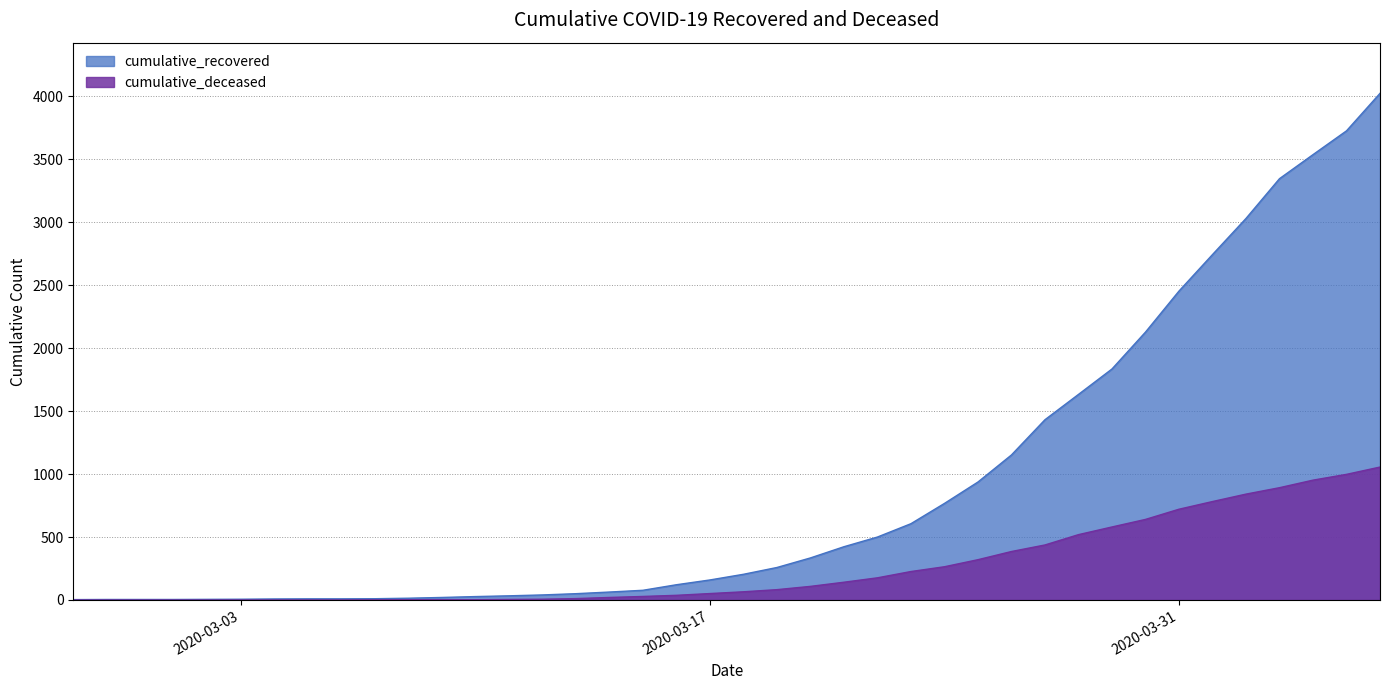

At 2020-03-03, list the series in order from smallest to largest.

cumulative_deceased, cumulative_recovered